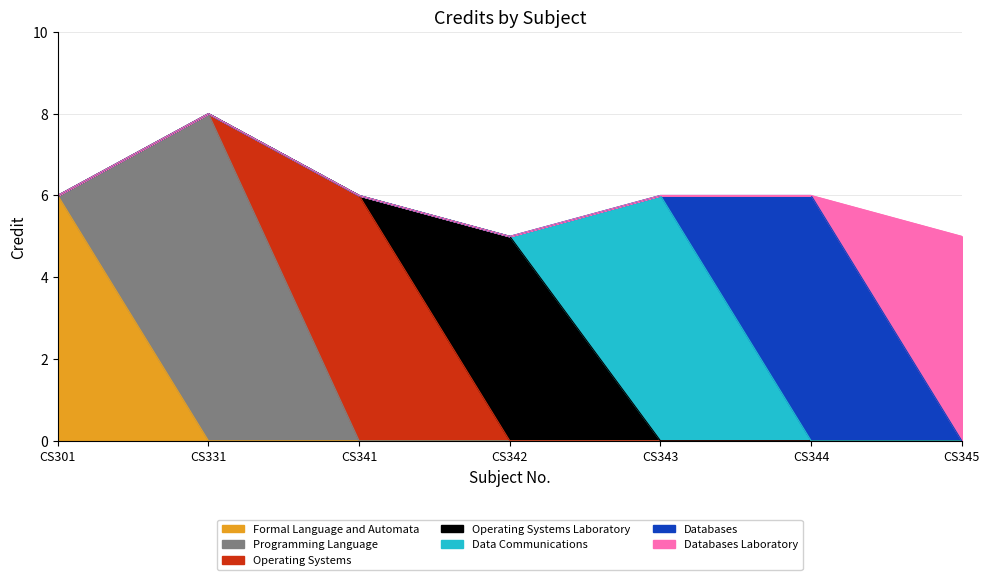

Which has a higher value, CS301 or CS343?

CS301